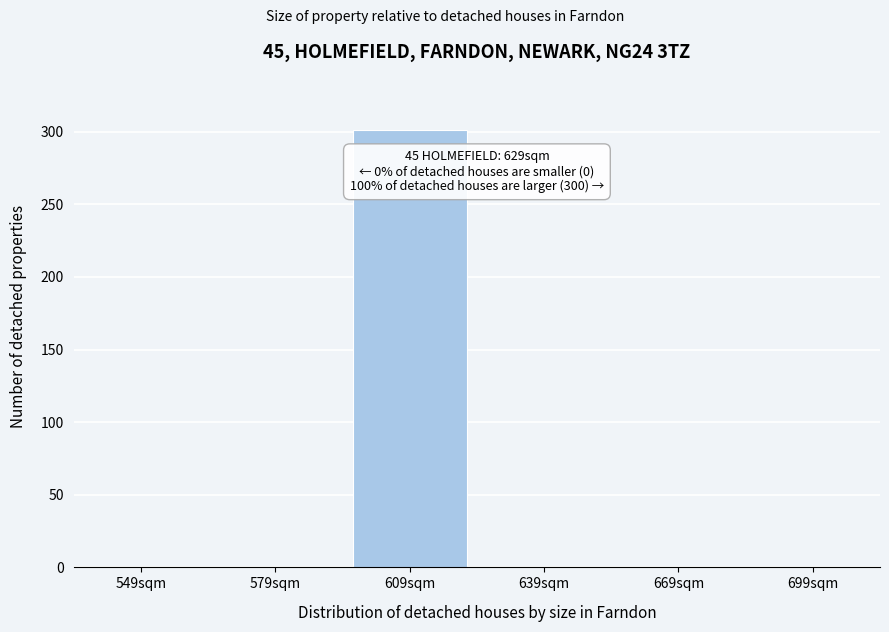

Reading right to left, list all the values displayed in this chart.

699sqm=0	669sqm=0	639sqm=0	609sqm=301	579sqm=0	549sqm=0